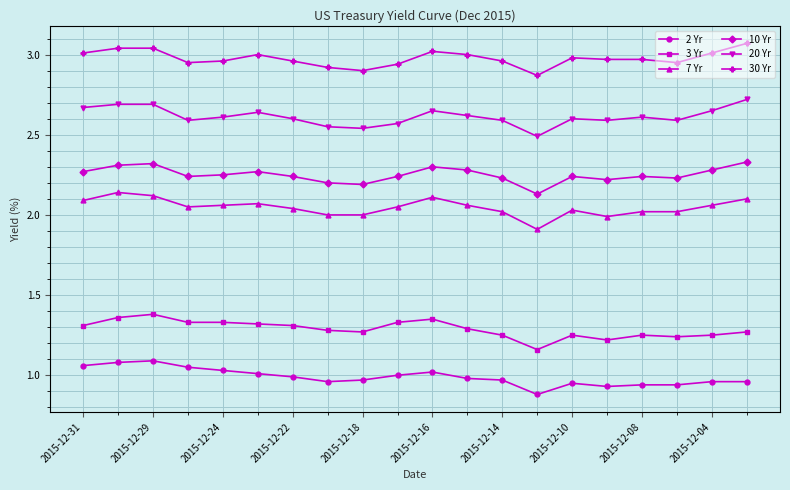

True or false: 3 Yr and 10 Yr cross at least once.

False